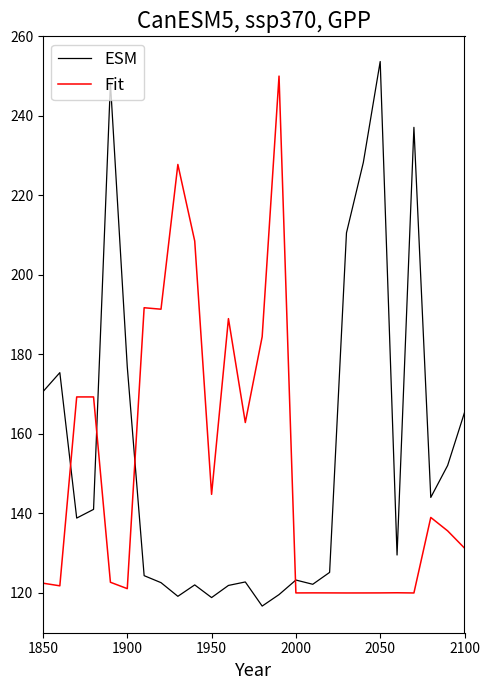

True or false: Fit and ESM cross at least once.

True